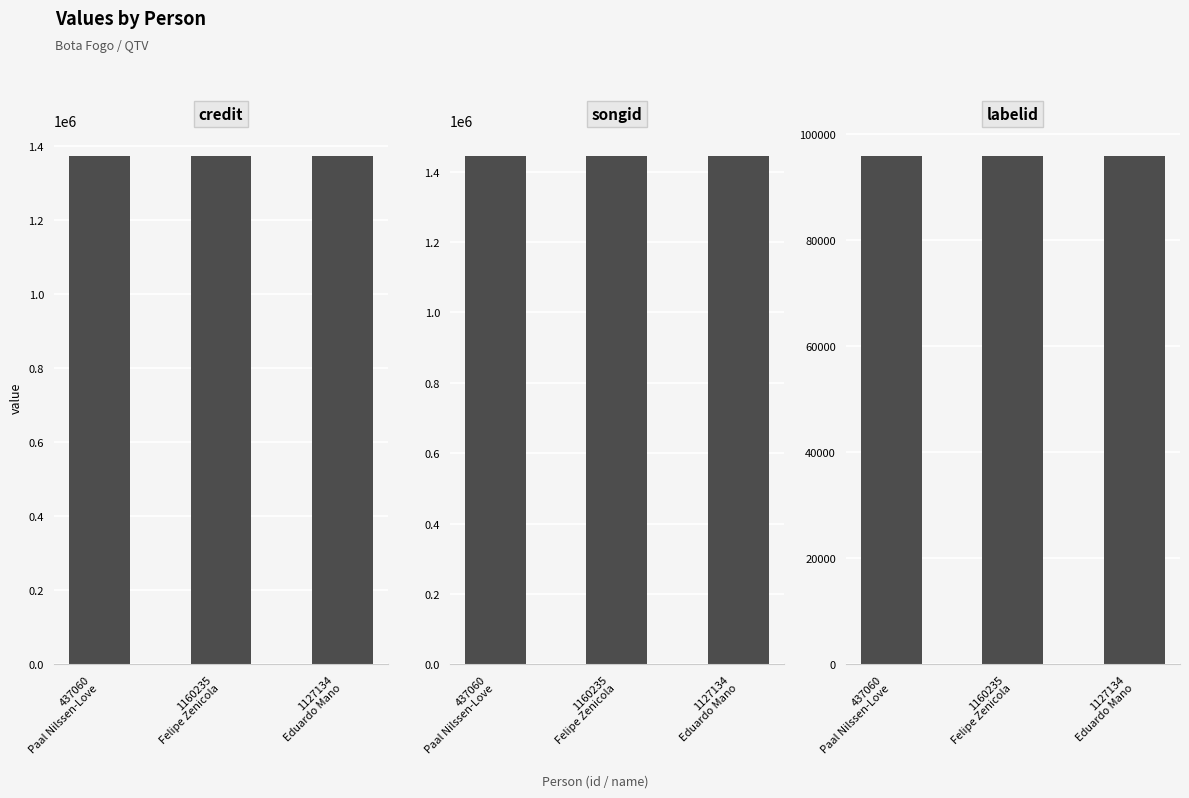

Rank the series by their maximum value, from lowest to highest.

labelid, credit, songid